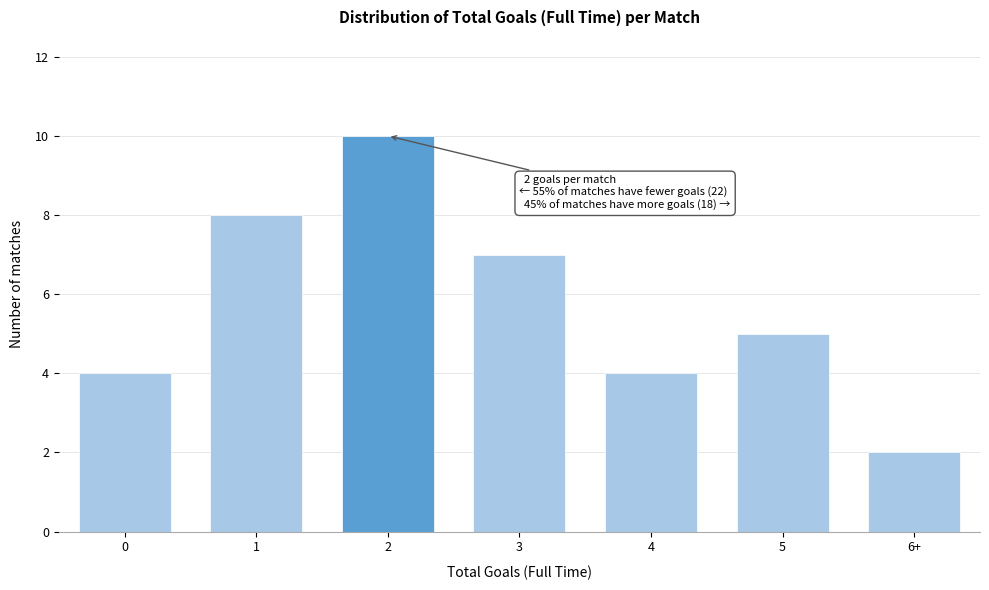

Reading left to right, transcribe all the data shown in this chart.

0=4	1=8	2=10	3=7	4=4	5=5	6+=2